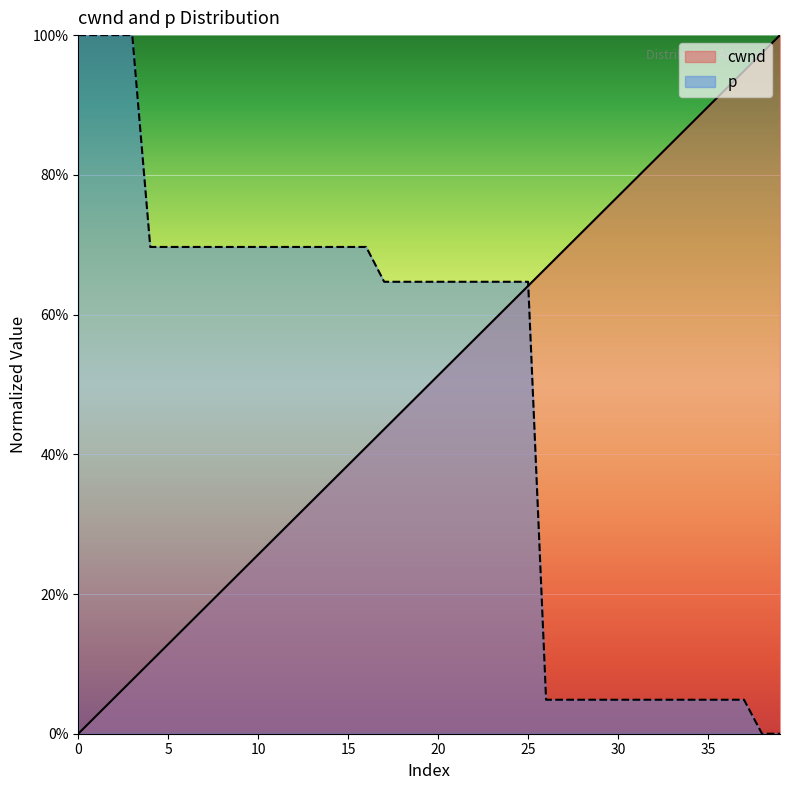

Does the chart display data point markers on the line(s)?

No